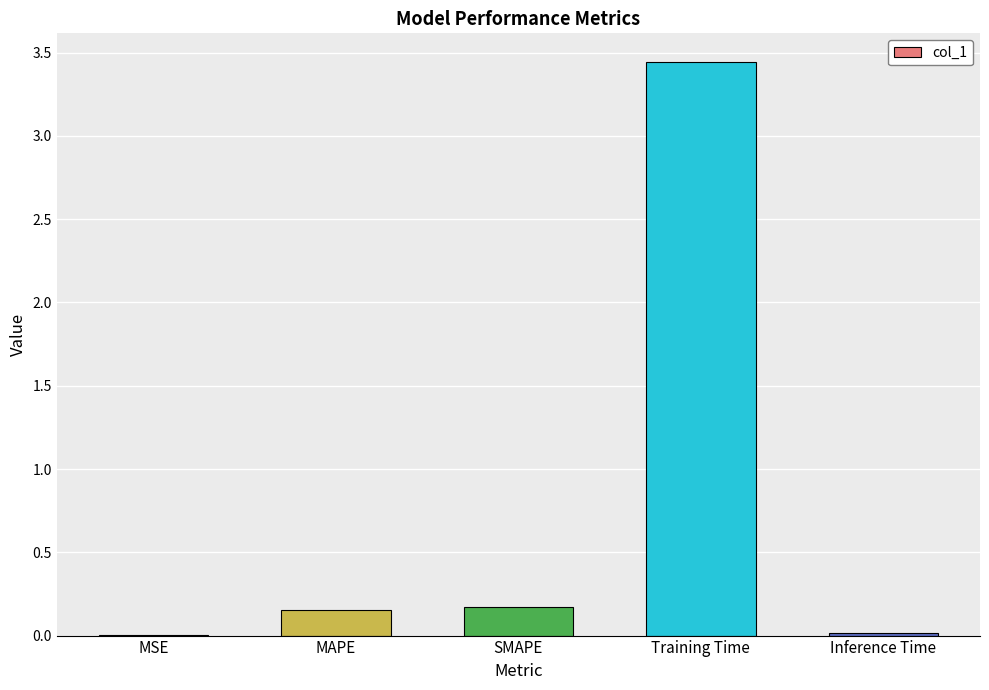

Are the bars grouped side by side (vs. stacked)?

No